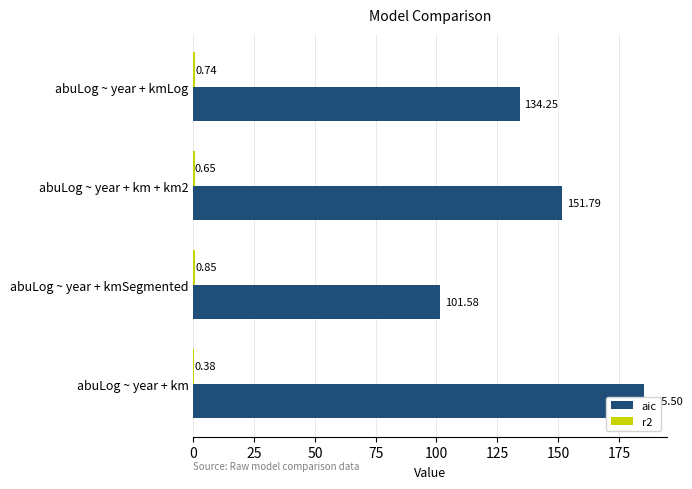

Is the value of r2 at abuLog ~ year + kmLog greater than the value of aic at abuLog ~ year + kmSegmented?

No